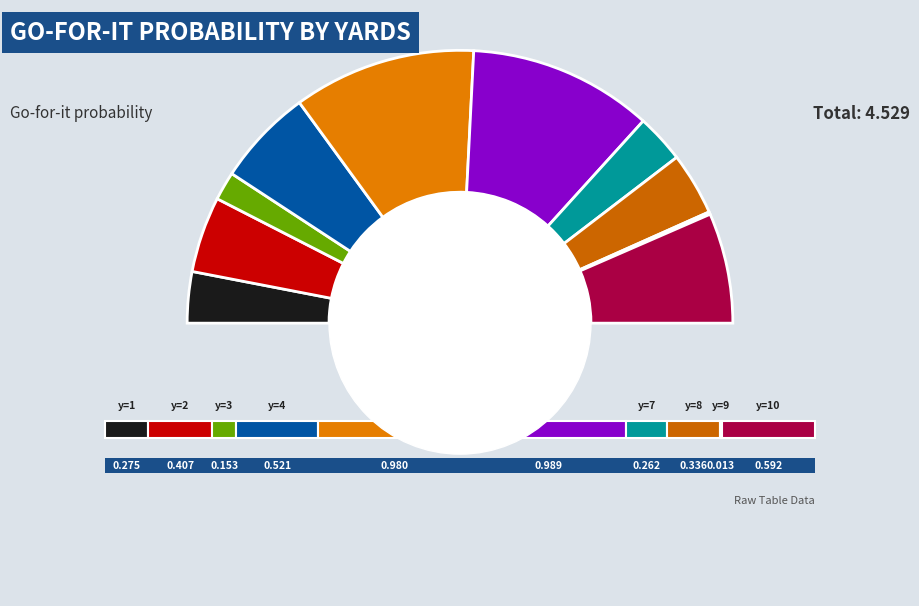

To the nearest percent, what is the average slice percentage?

10%